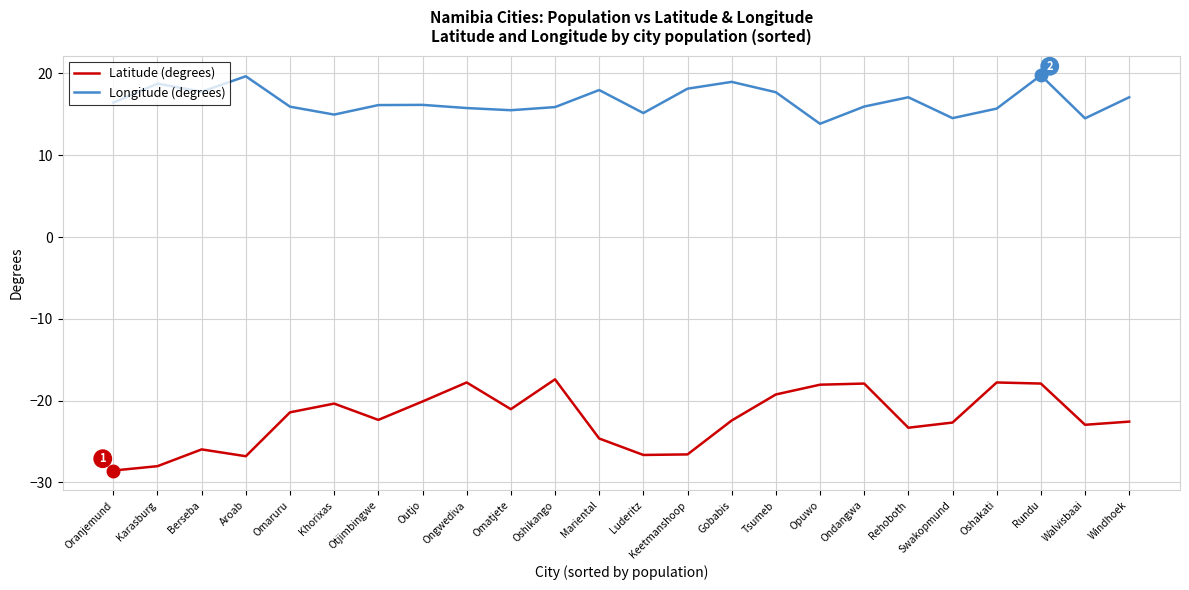

True or false: Latitude (degrees) and Longitude (degrees) intersect in this chart.

False